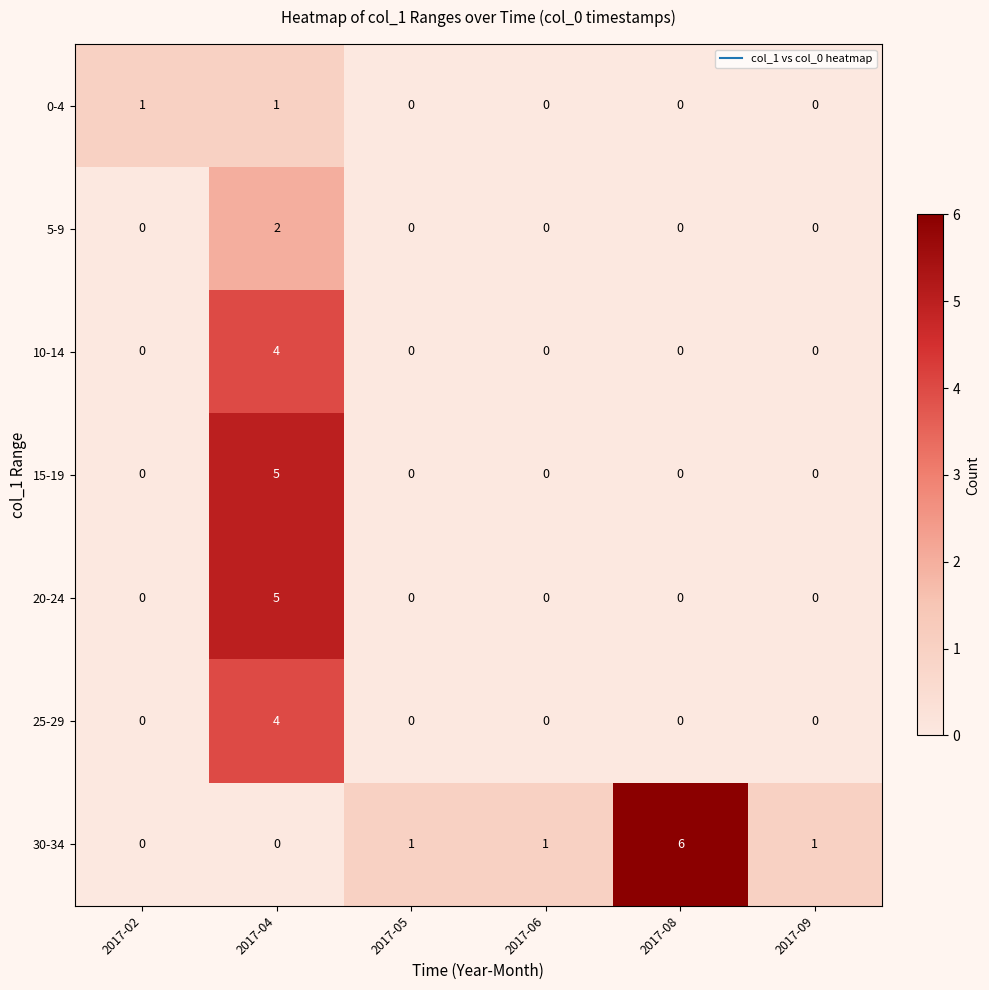

What is the sum of all 15-19 values?

5